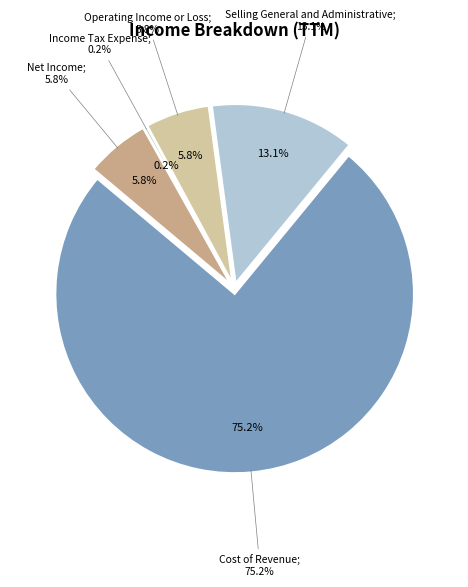

Between Income Tax Expense and Operating Income or Loss, which is larger?

Operating Income or Loss